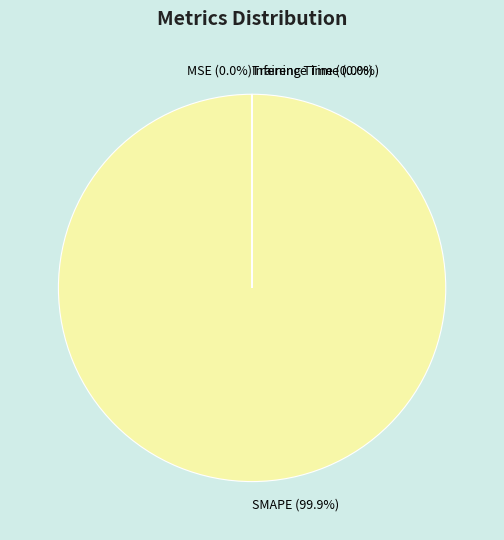

Which slice represents more than half of the pie?

SMAPE